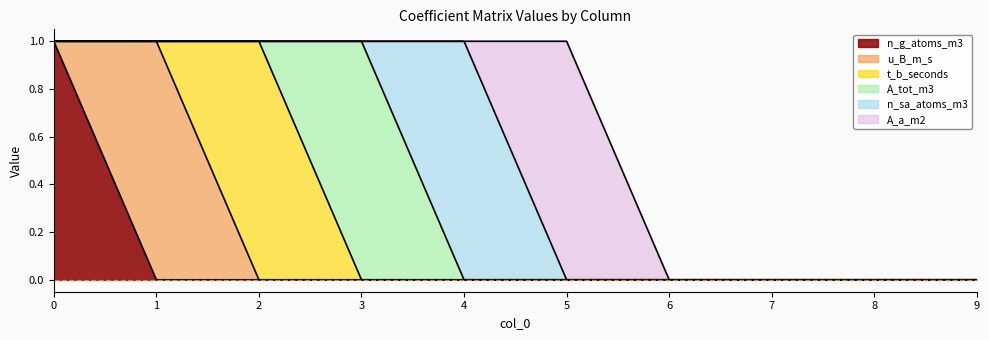

Which series changed the most between 1 and 7?

u_B_m_s